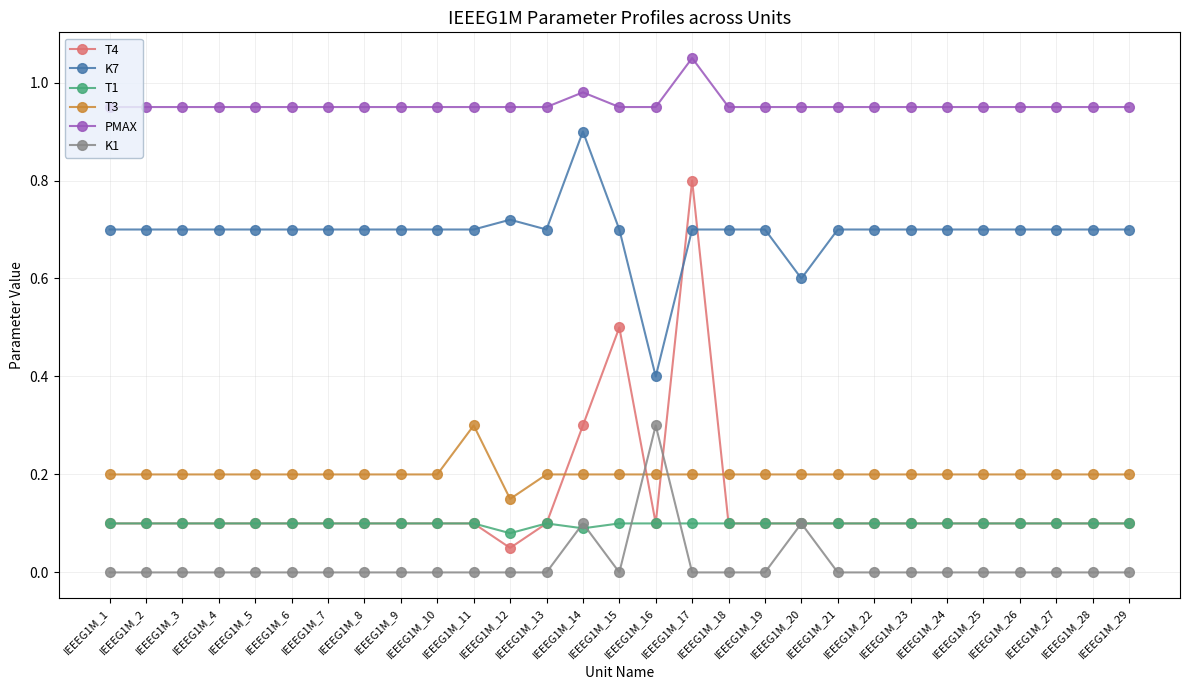

True or false: PMAX and K7 cross at least once.

False